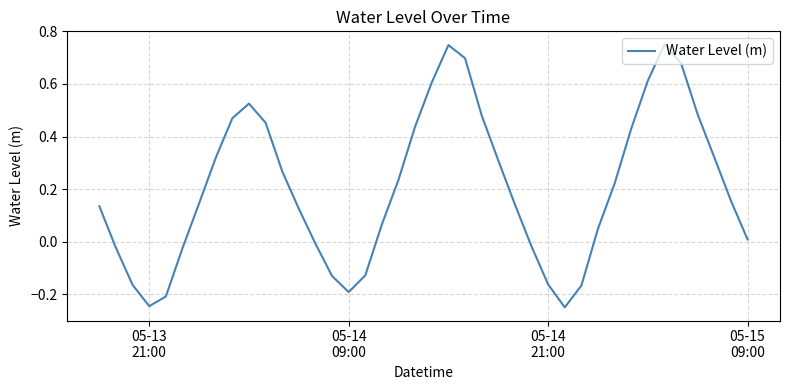

How many interior local valleys (lower than both neighbors) does the data have?

3